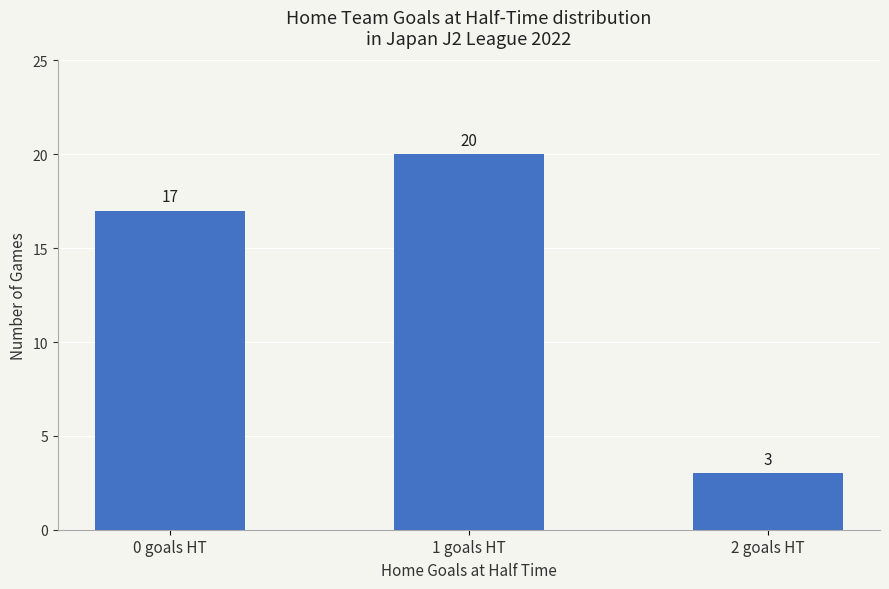

What is the smallest value displayed?

3